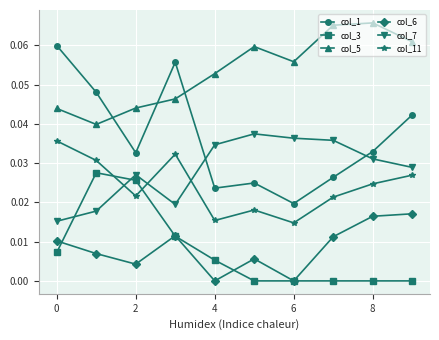

At how many categories does at least one series exceed 0?

10